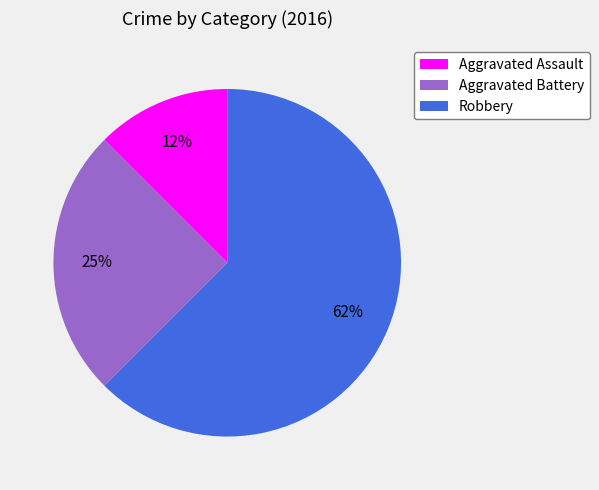

Which has a higher value, Robbery or Aggravated Assault?

Robbery